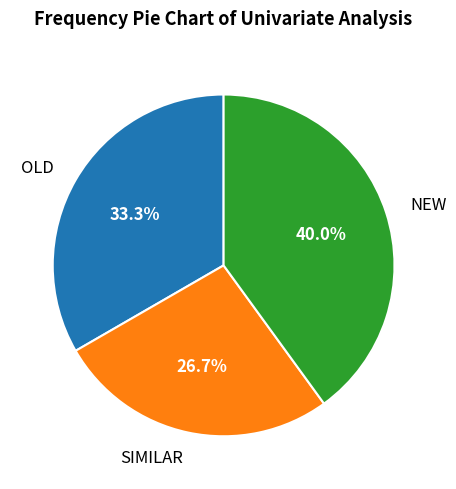

Does SIMILAR account for over 50% of the chart?

No